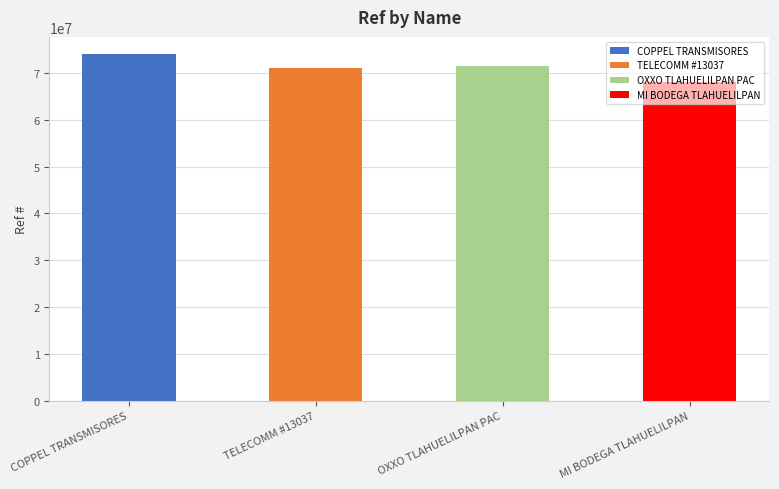

Approximately how many times larger is the value at MI BODEGA TLAHUELILPAN compared to COPPEL TRANSMISORES?

0.9